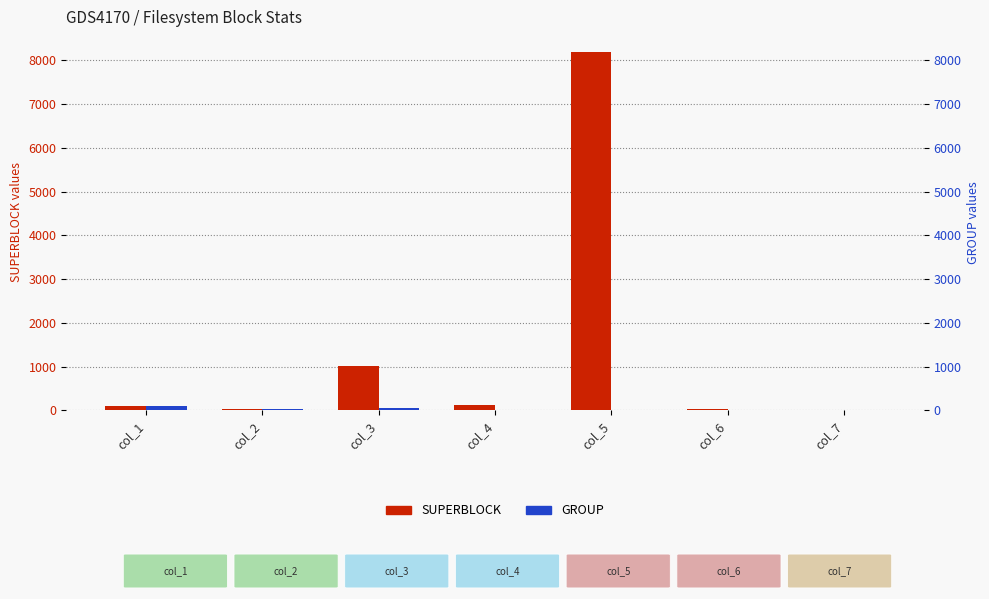

The SUPERBLOCK series shows 11 at col_7. True or false?

True